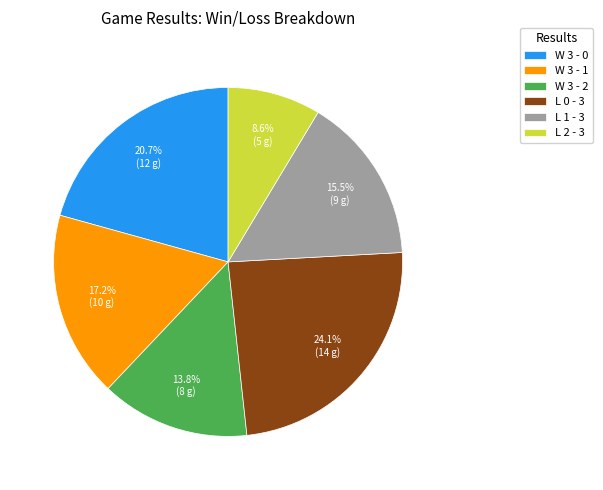

Is it true that L 0 - 3 is 38% of the pie?

False